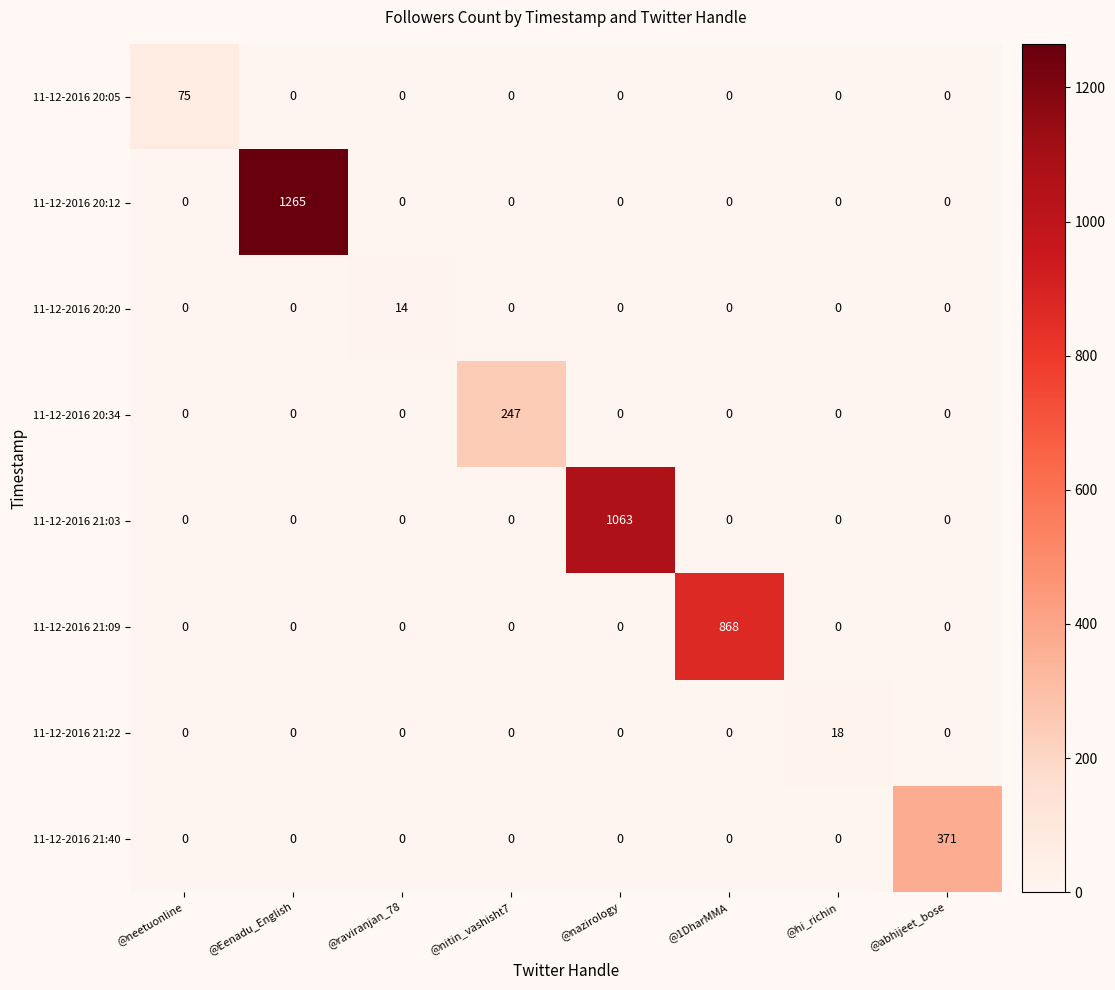

Between @nitin_vashisht7 and @nazirology, which series saw the biggest shift?

11-12-2016 21:03